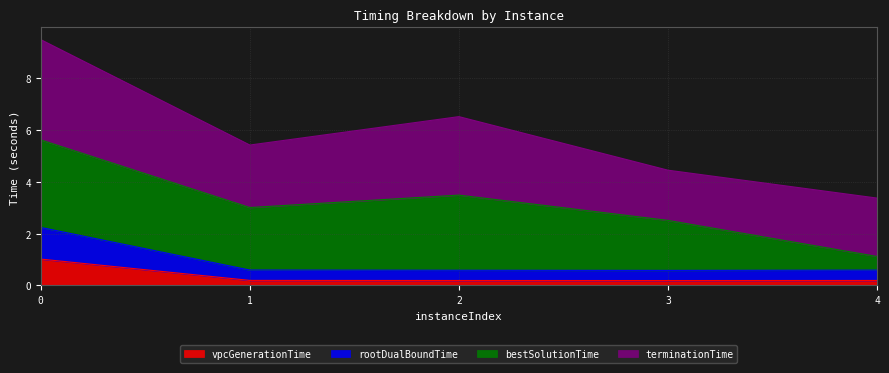

What is the maximum value for vpcGenerationTime?

1.0